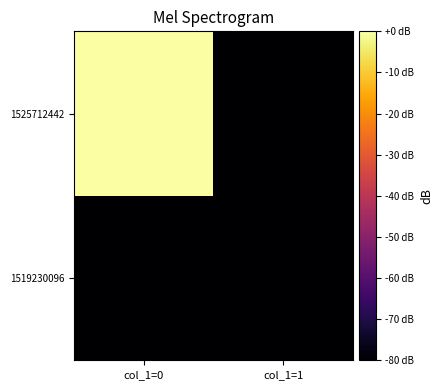

Count the number of categories in the chart.

2